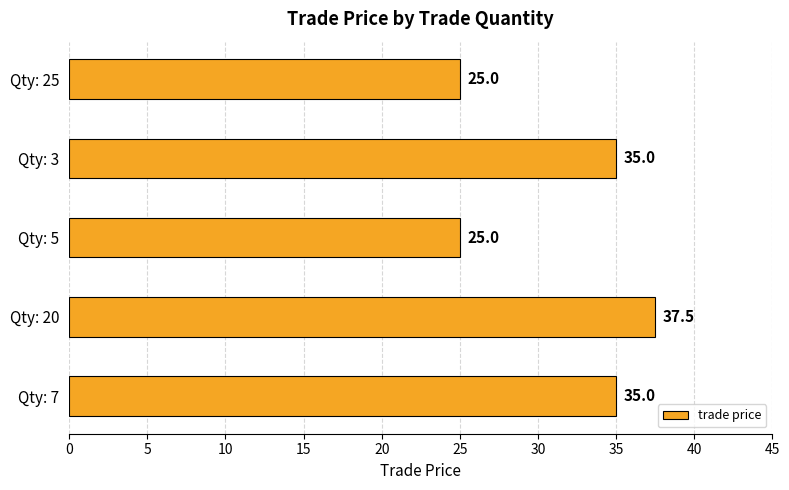

Which label corresponds to the largest value in the chart?

Qty: 20